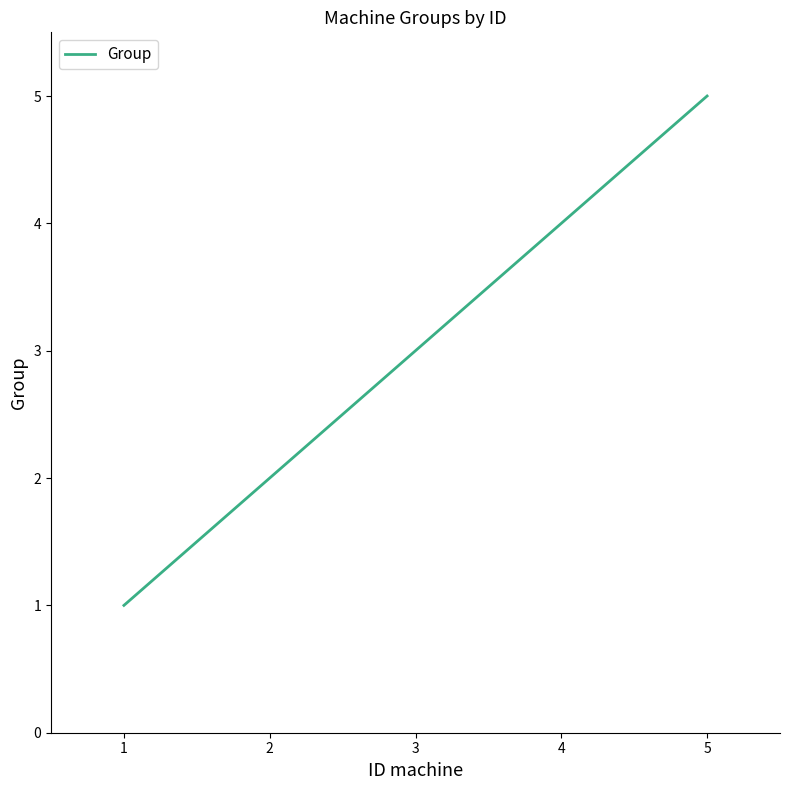

Which label corresponds to the largest value in the chart?

5